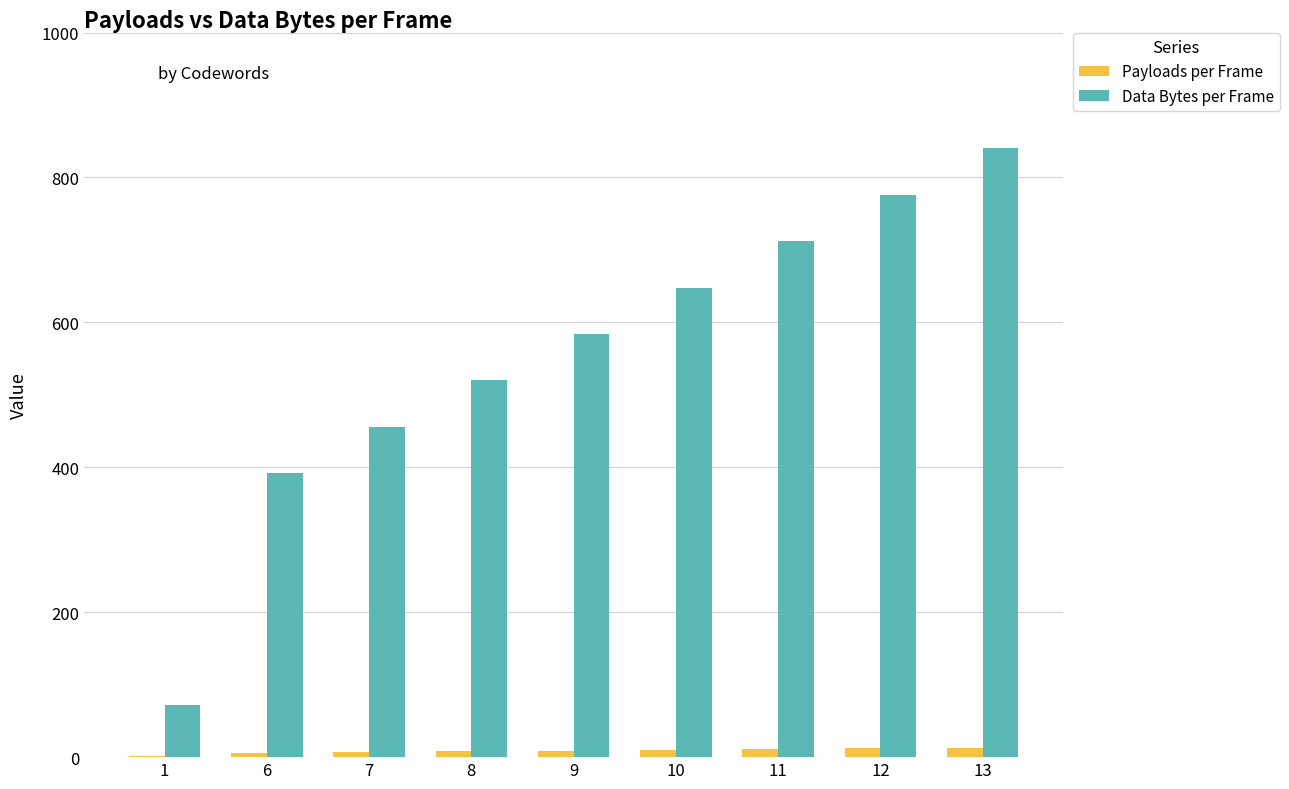

Is the value of Data Bytes per Frame at 13 greater than the value of Payloads per Frame at 12?

Yes